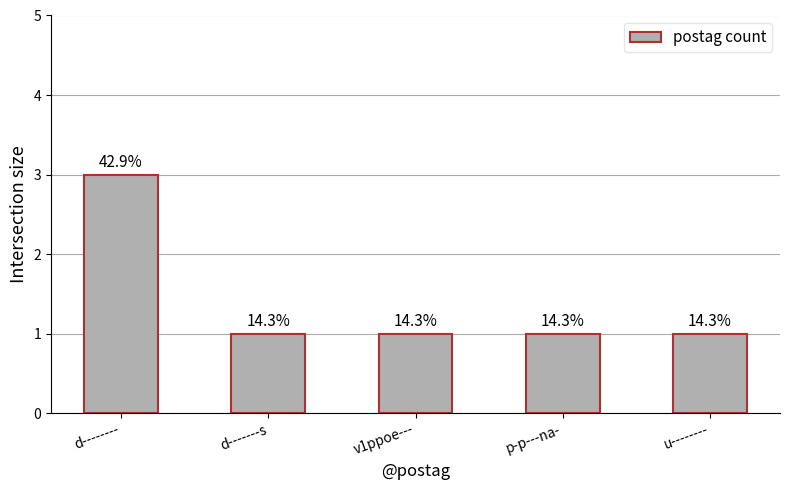

What position from the left is u--------?

5